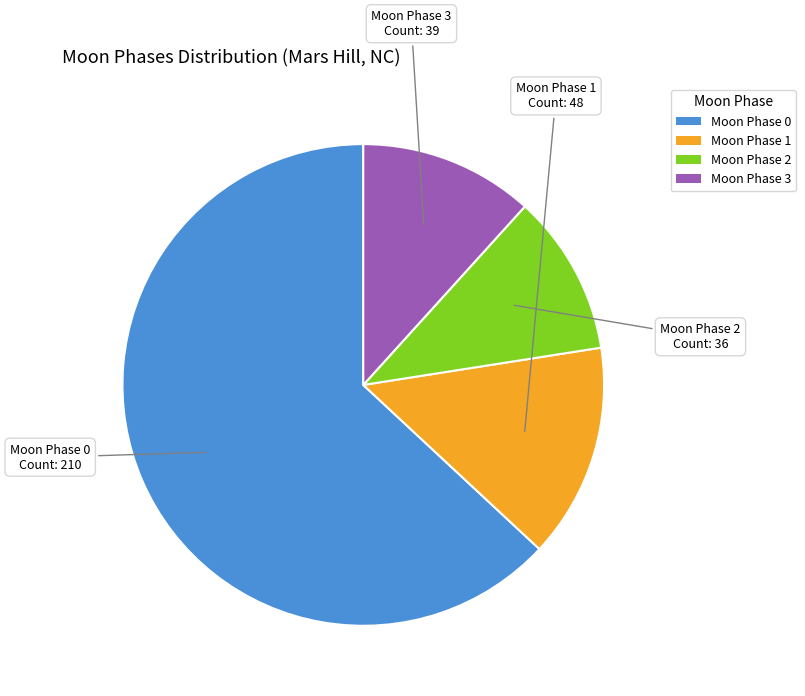

Does any single category account for the majority?

Yes